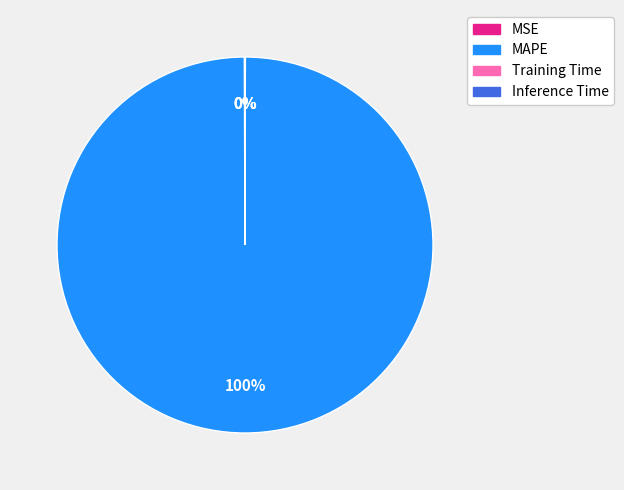

Which category has the biggest portion of the pie?

MAPE